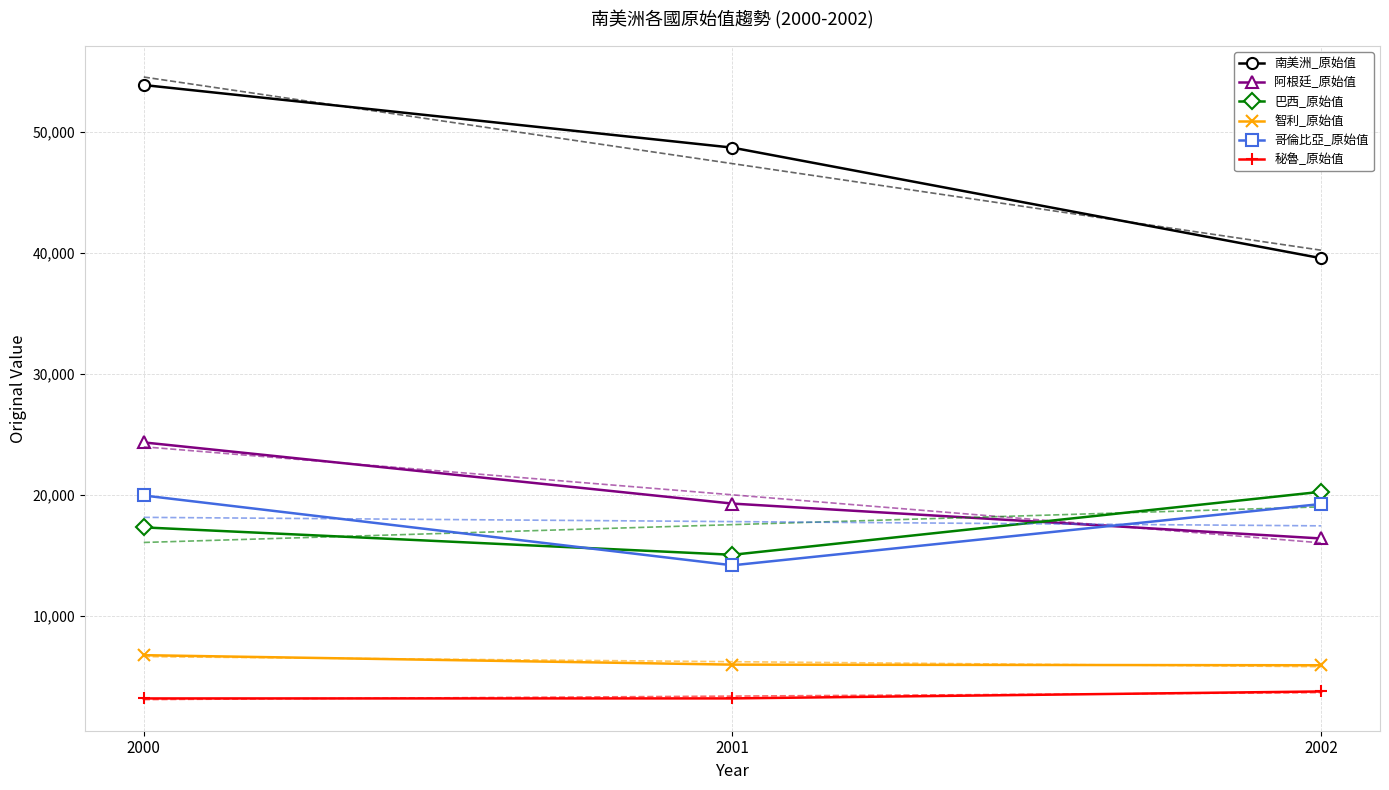

Is the value of 哥倫比亞_原始值 at 2002 greater than the value of 秘魯_原始值 at 2001?

Yes